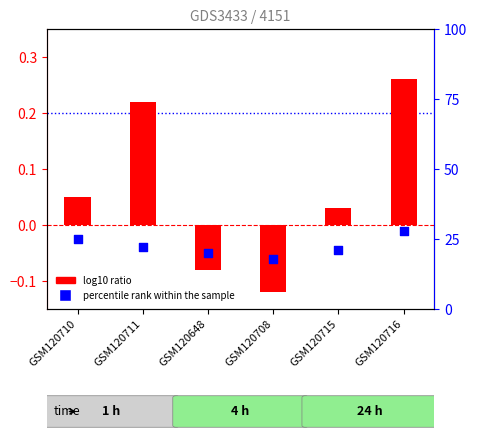

Which series contains the lowest Y value?

log10 ratio